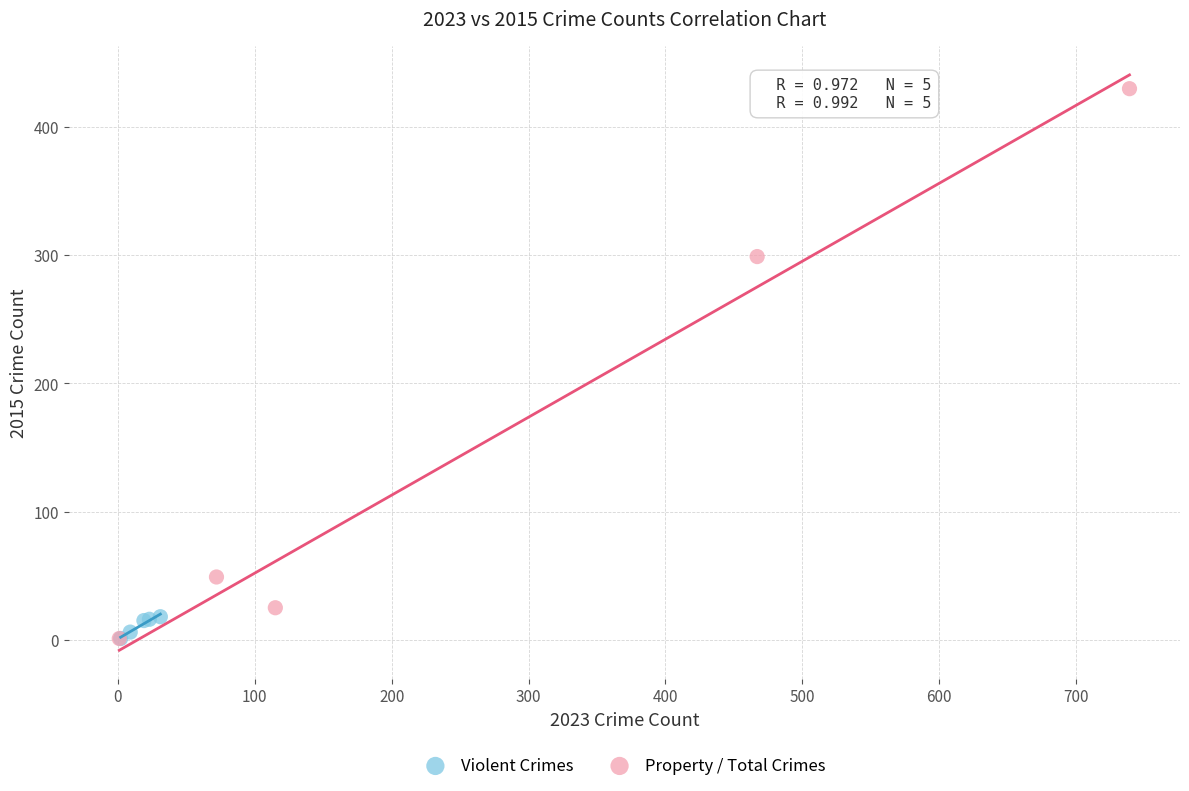

What are all the series names shown in the legend?

Violent Crimes, Property / Total Crimes